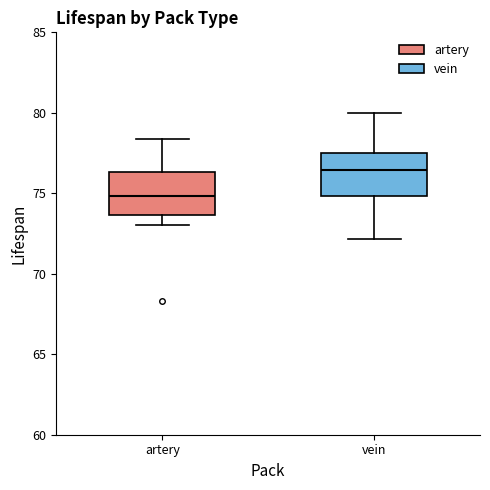

Where does the lower whisker of the box for artery end on the y-axis? The values are not printed on the chart, so give them approximately, as read against the axis.

73.0